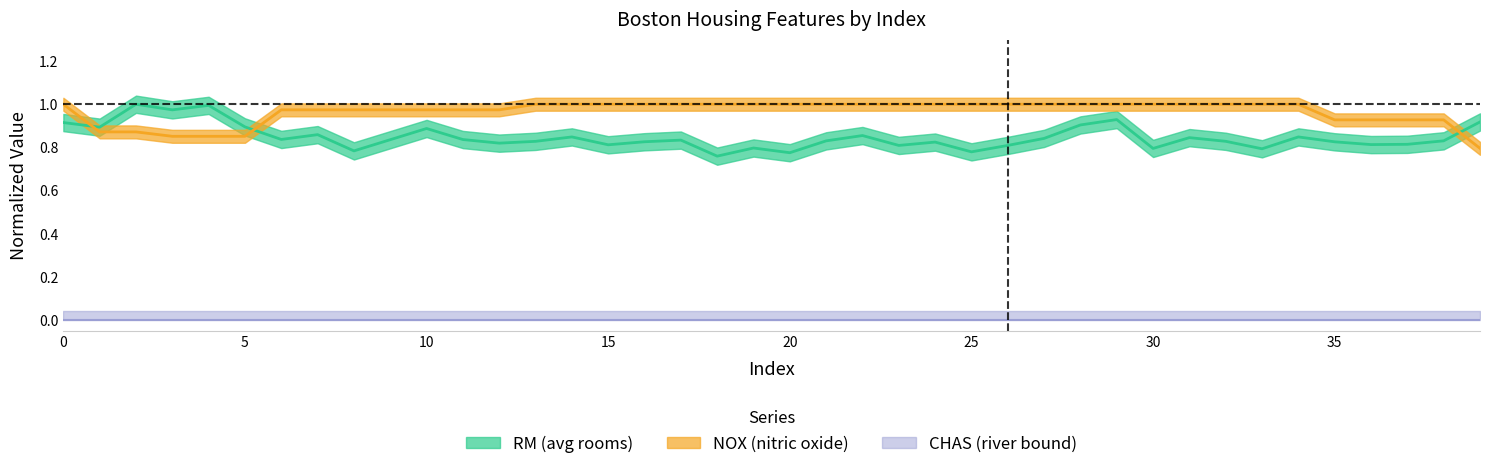

What is the average value of the RM series?

0.8